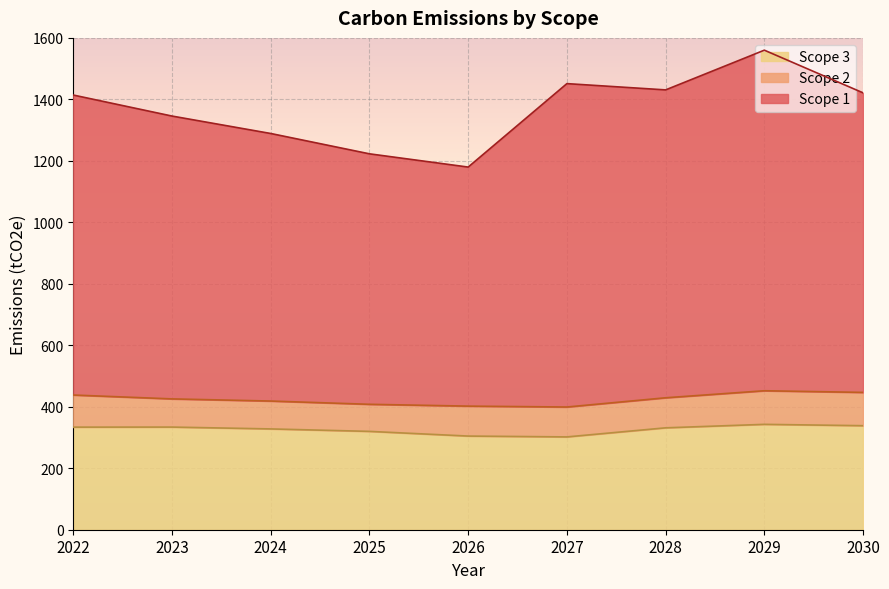

List the labels in order of Scope 3 value, largest first.

2029, 2030, 2023, 2022, 2028, 2024, 2025, 2026, 2027